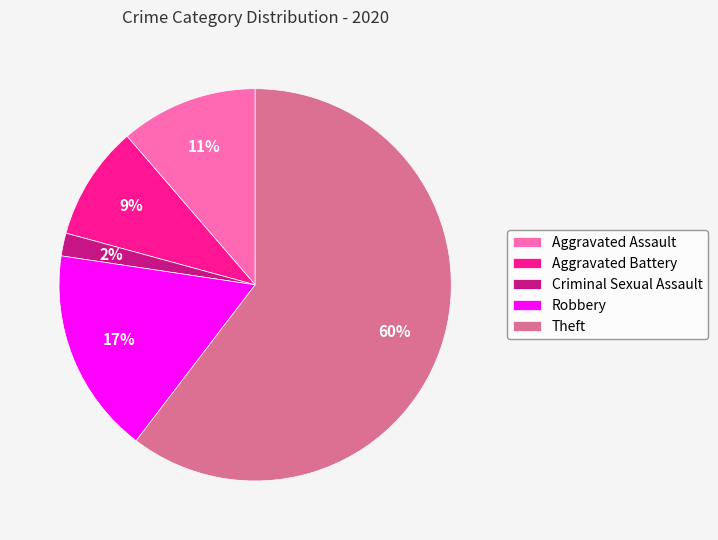

What is the largest slice in the pie chart?

Theft